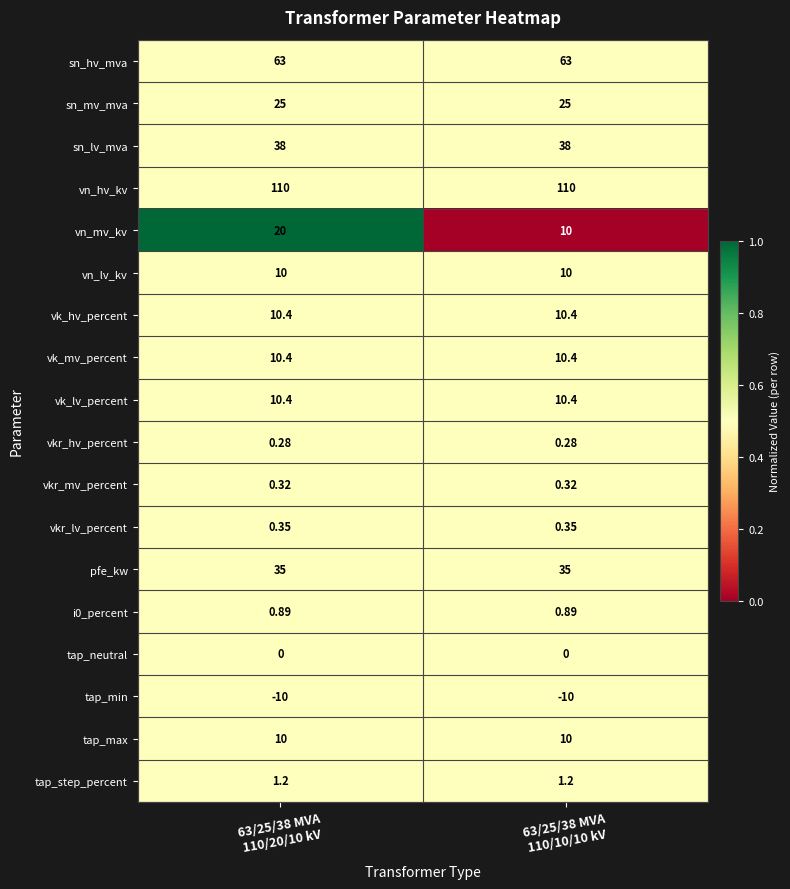

Which series has the largest range (max minus min)?

vn_mv_kv